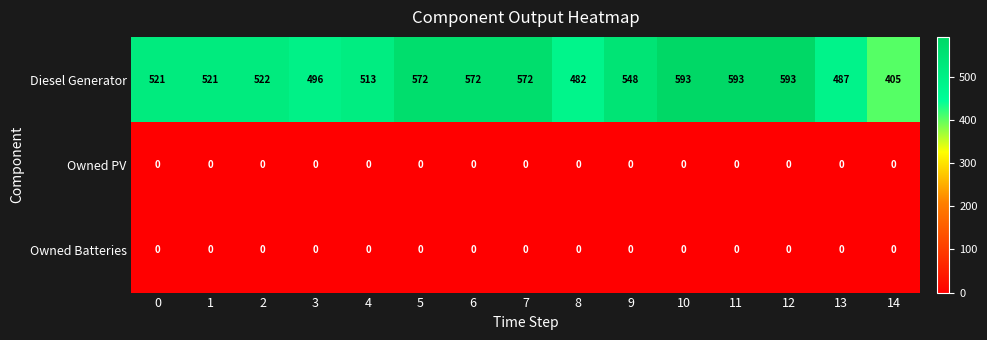

True or false: Diesel Generator has a value of 765 at 5.

False